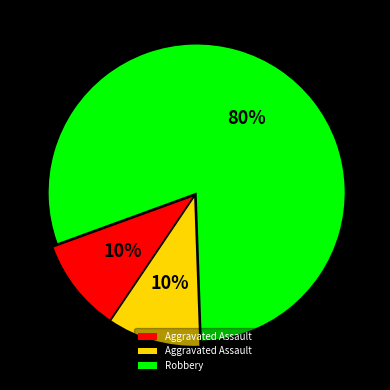

Is there any slice that represents more than half of the pie?

Yes